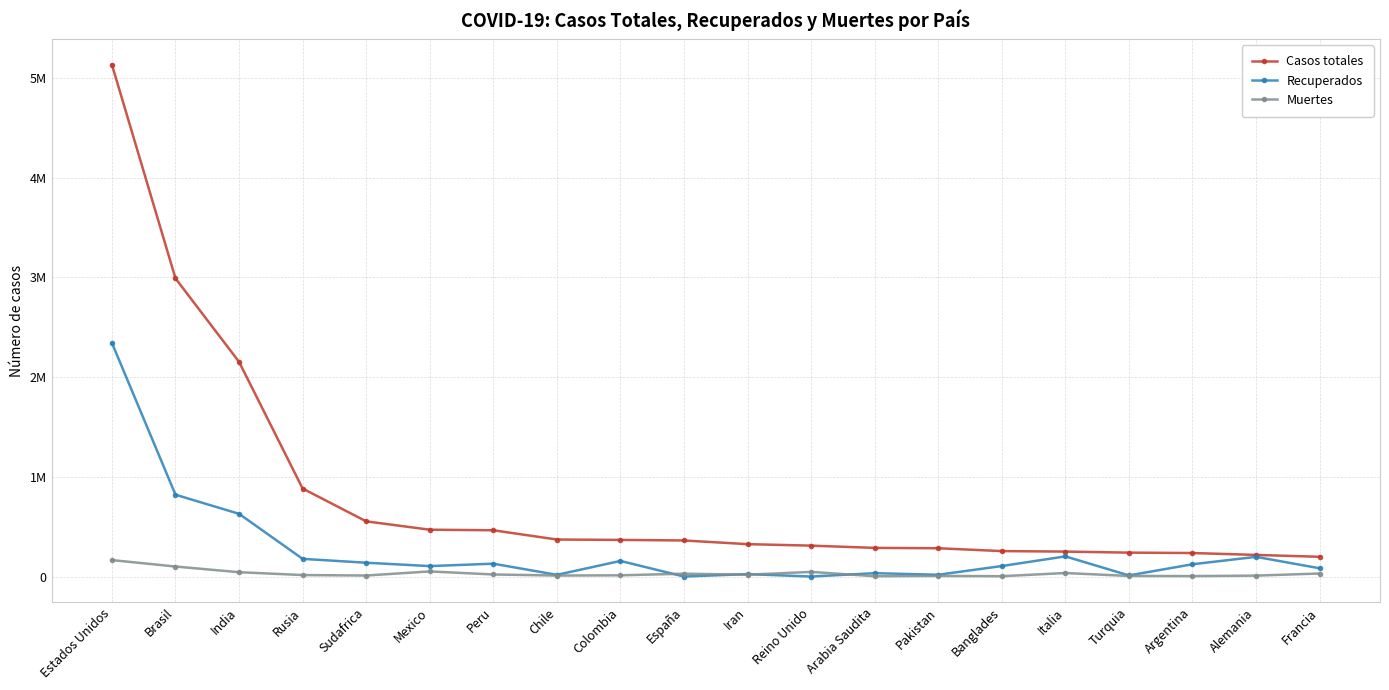

At which label is Muertes closest to 83926?

Brasil